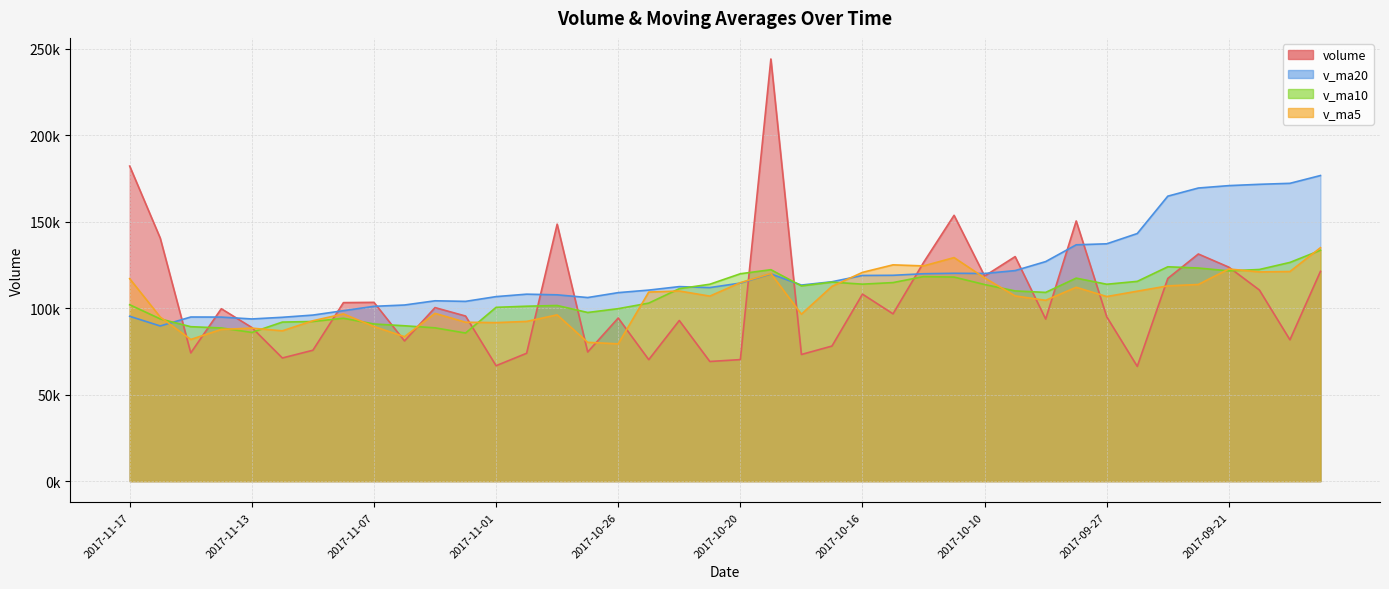

What are all the series names shown in the legend?

volume, v_ma5, v_ma10, v_ma20